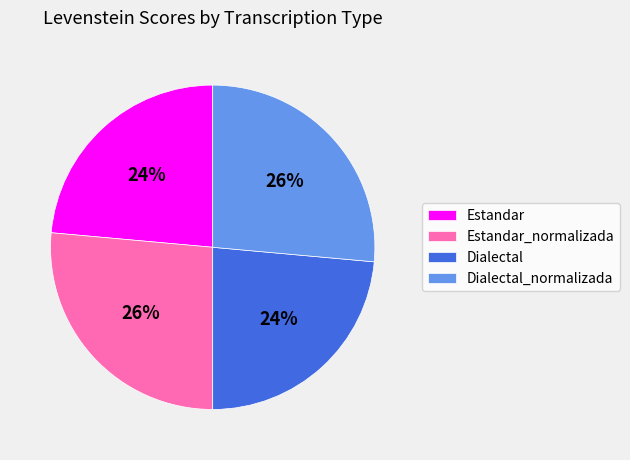

Is there a majority slice in this chart?

No